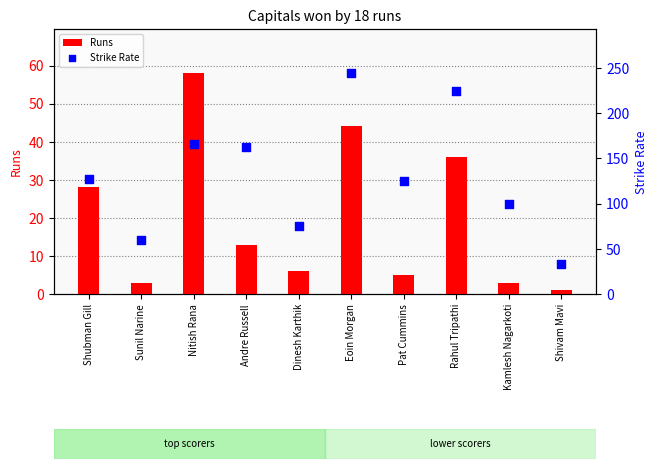

Which series contains the lowest Y value?

Runs